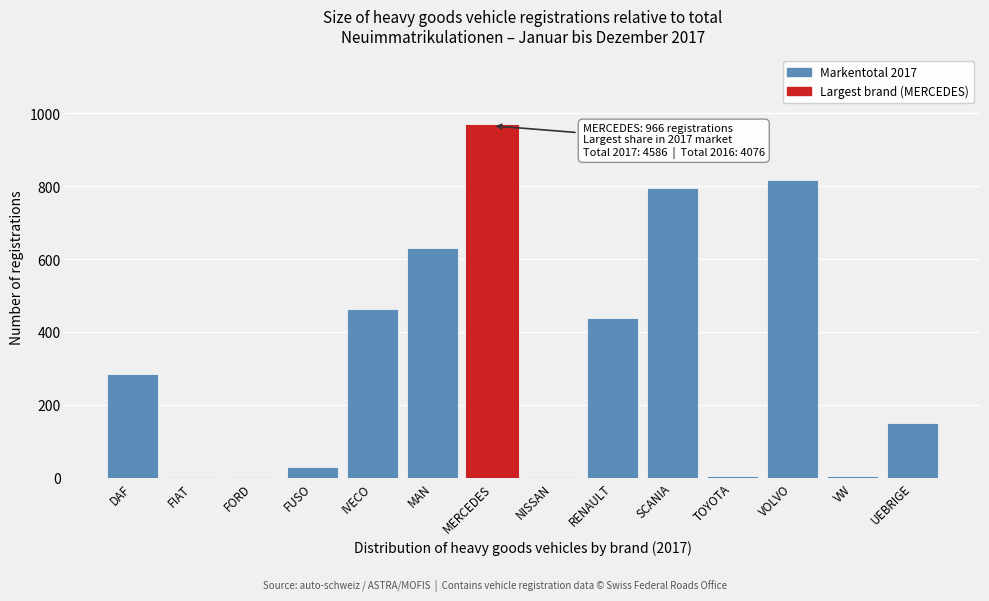

What is the sum of all values?

4586